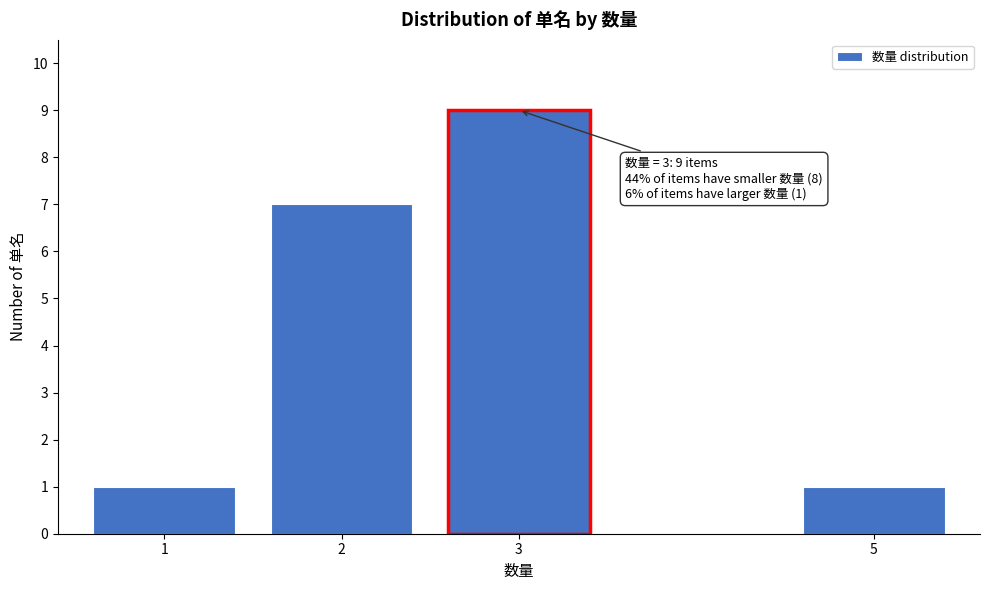

Reading right to left, what are all the values shown in this chart?

1	9	7	1